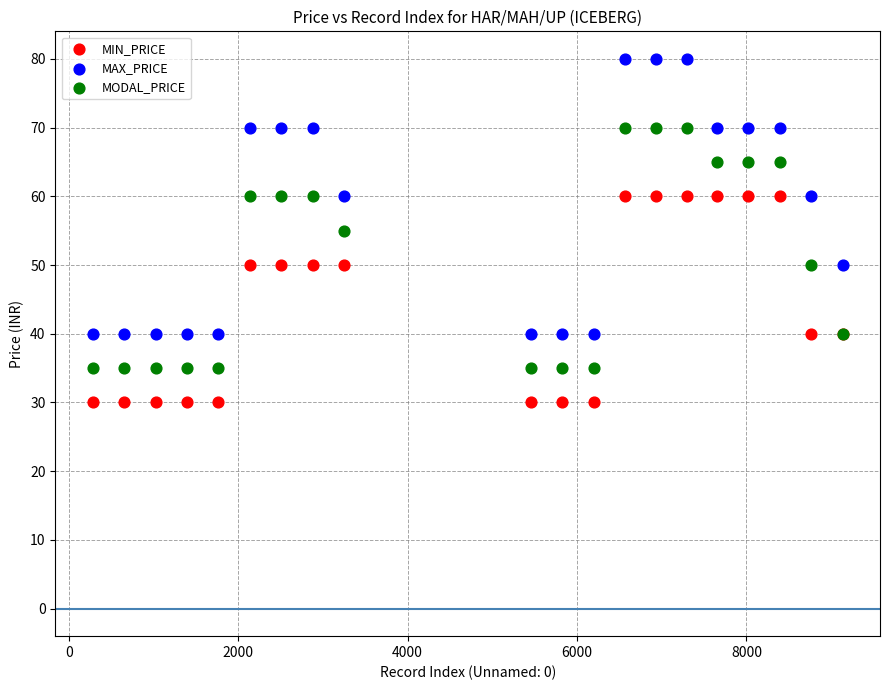

Which series contains the lowest Y value?

MIN_PRICE